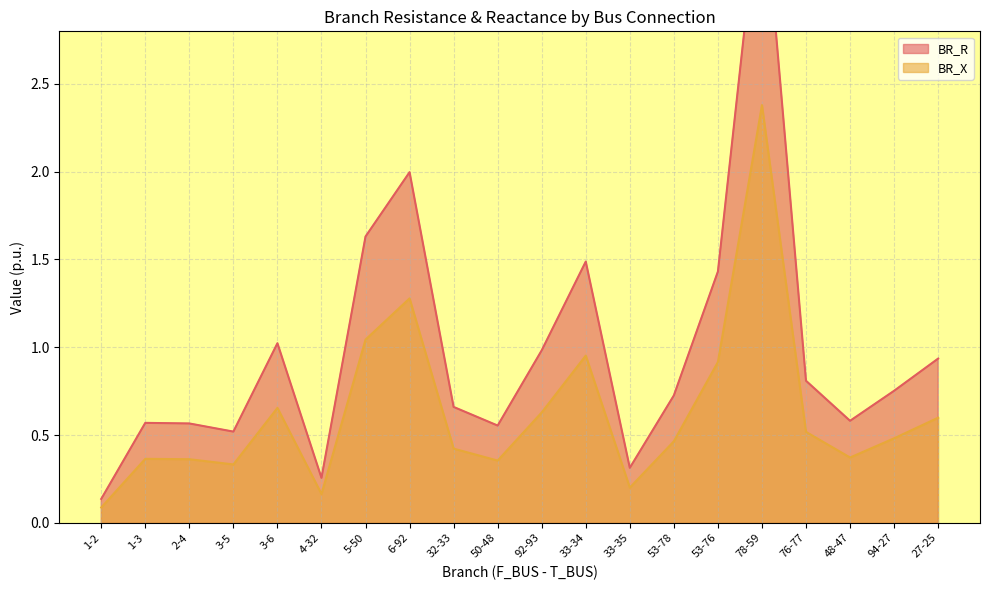

The value of BR_X at 6-92 is 1.3. True or false?

True